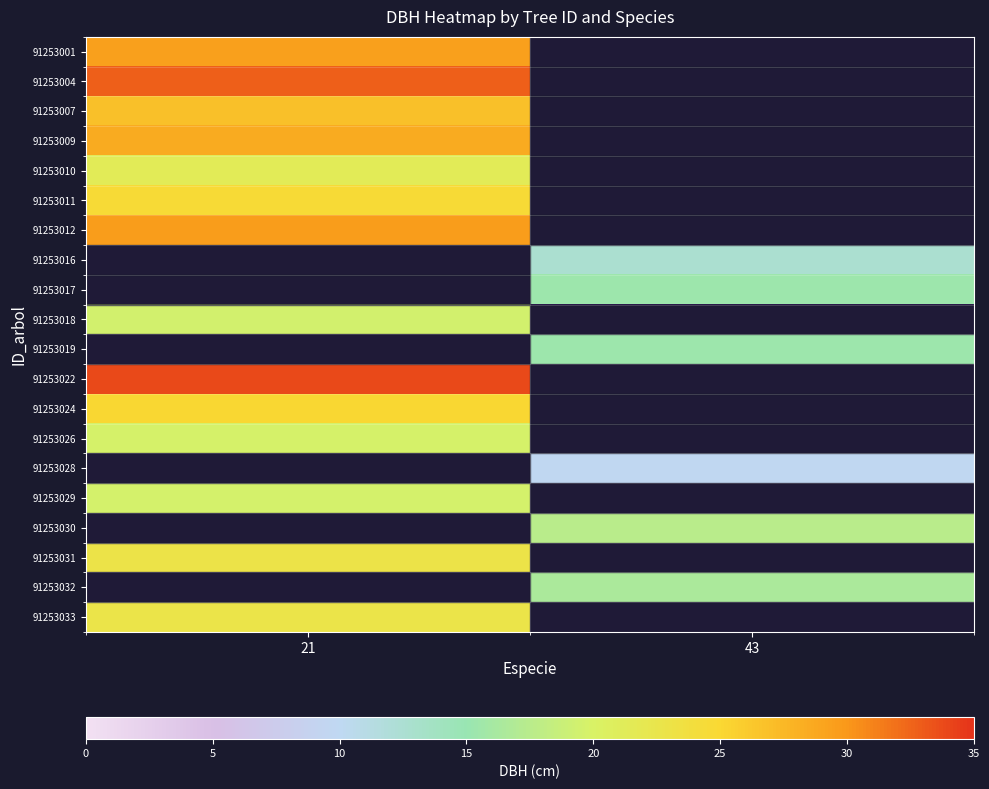

At which label does 91253019 first exceed 15?

43